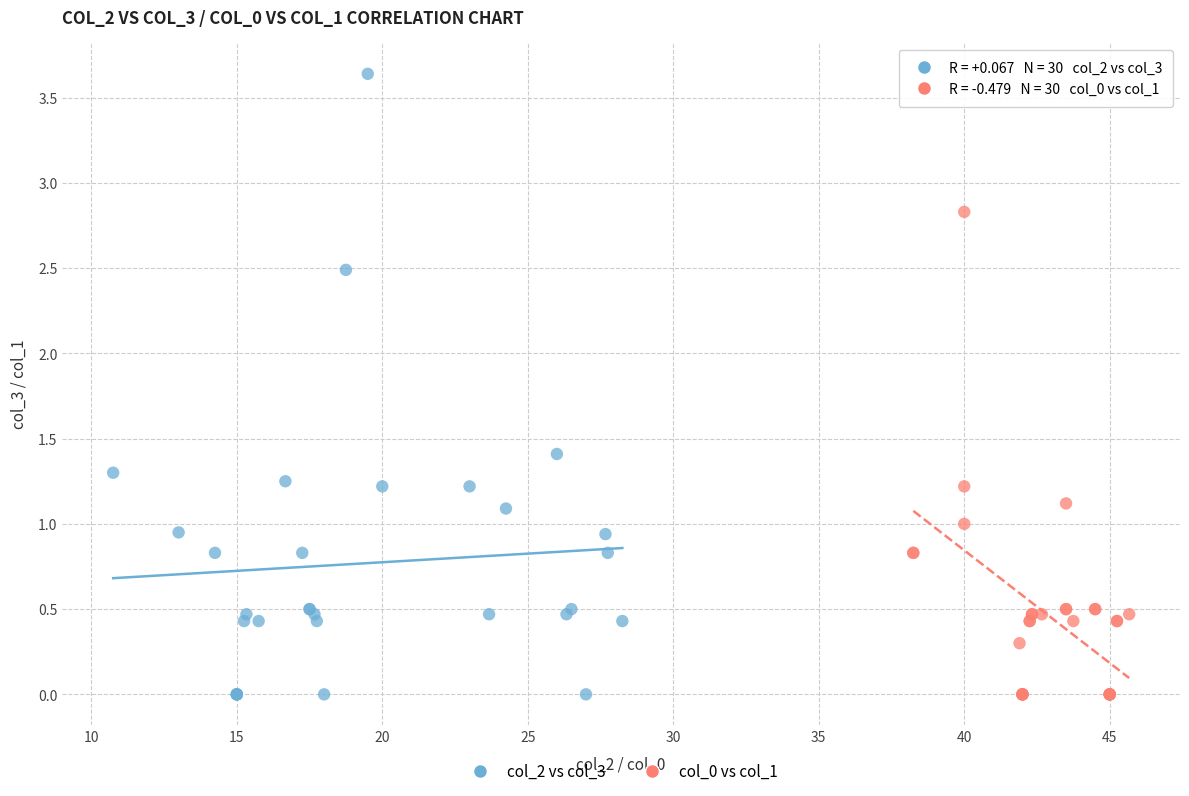

What are all the series names shown in the legend?

col_2 vs col_3, col_0 vs col_1